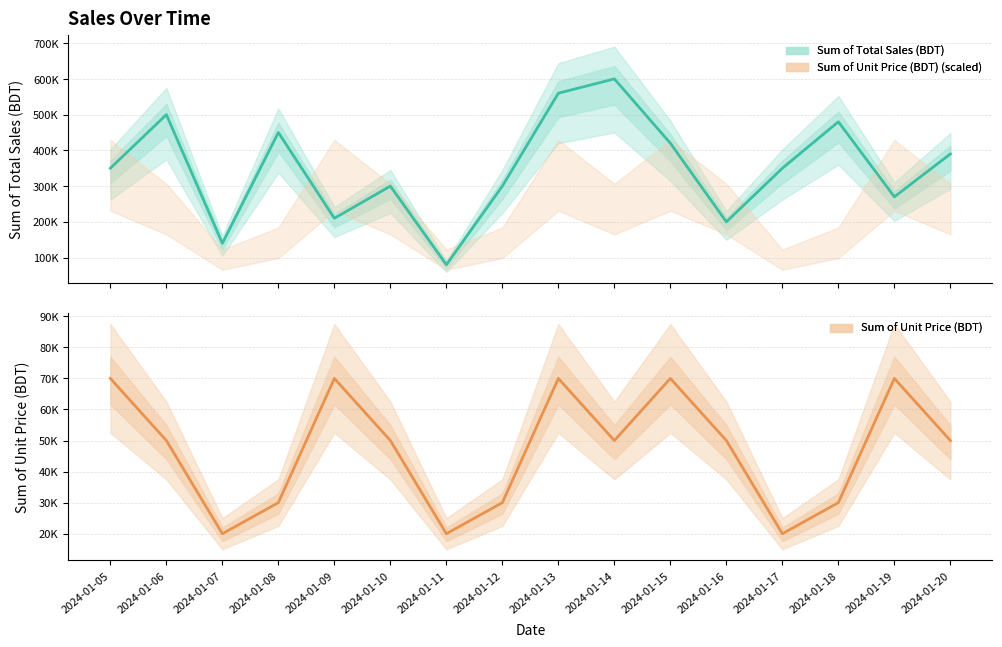

What is the minimum value for Sum of Unit Price (BDT)?

20000